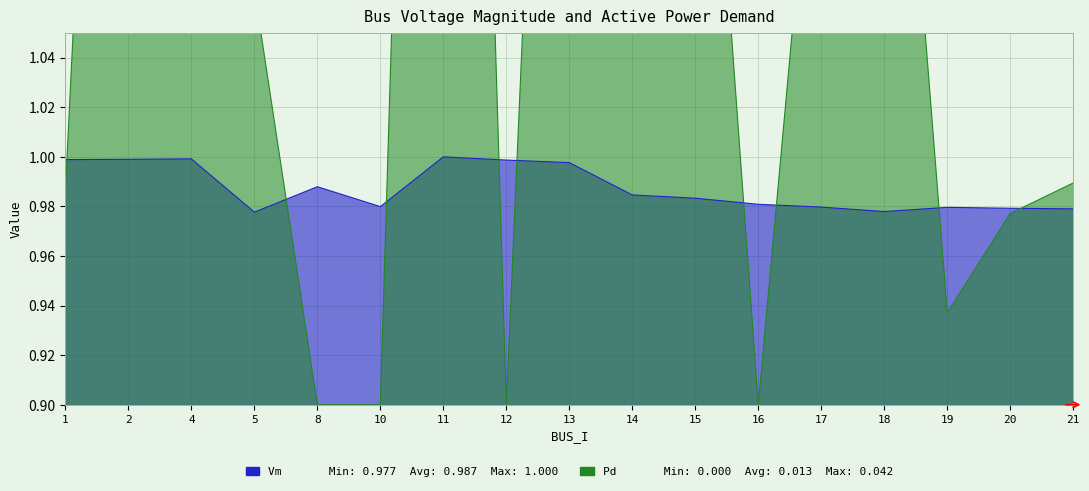

List the series in order of their peak value, lowest first.

Vm, Pd